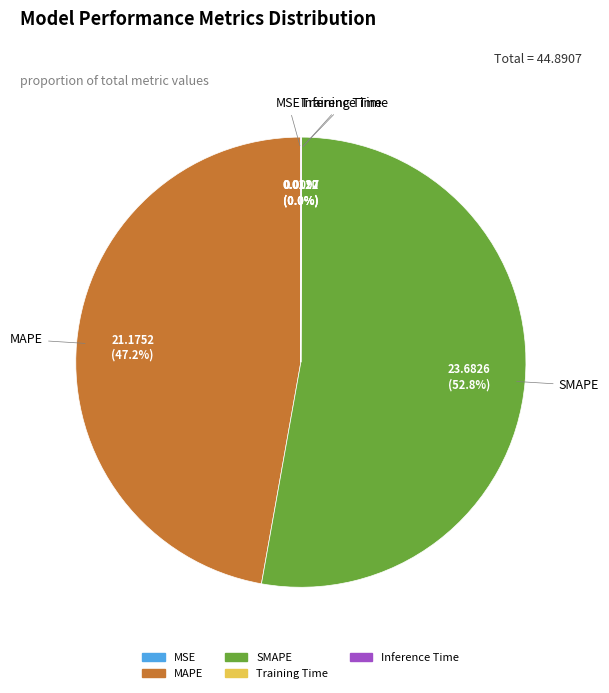

The SMAPE slice represents 62% of the pie. True or false?

False